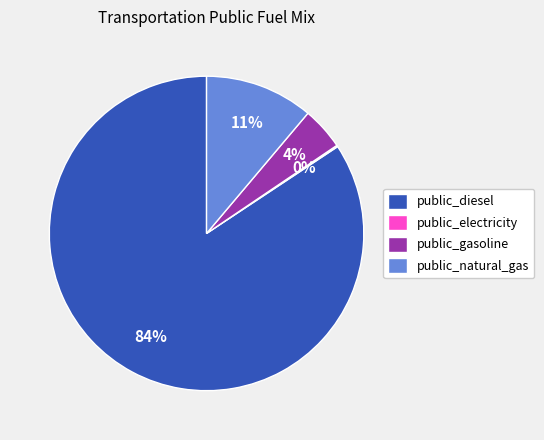

Which has a higher value, public_natural_gas or public_gasoline?

public_natural_gas